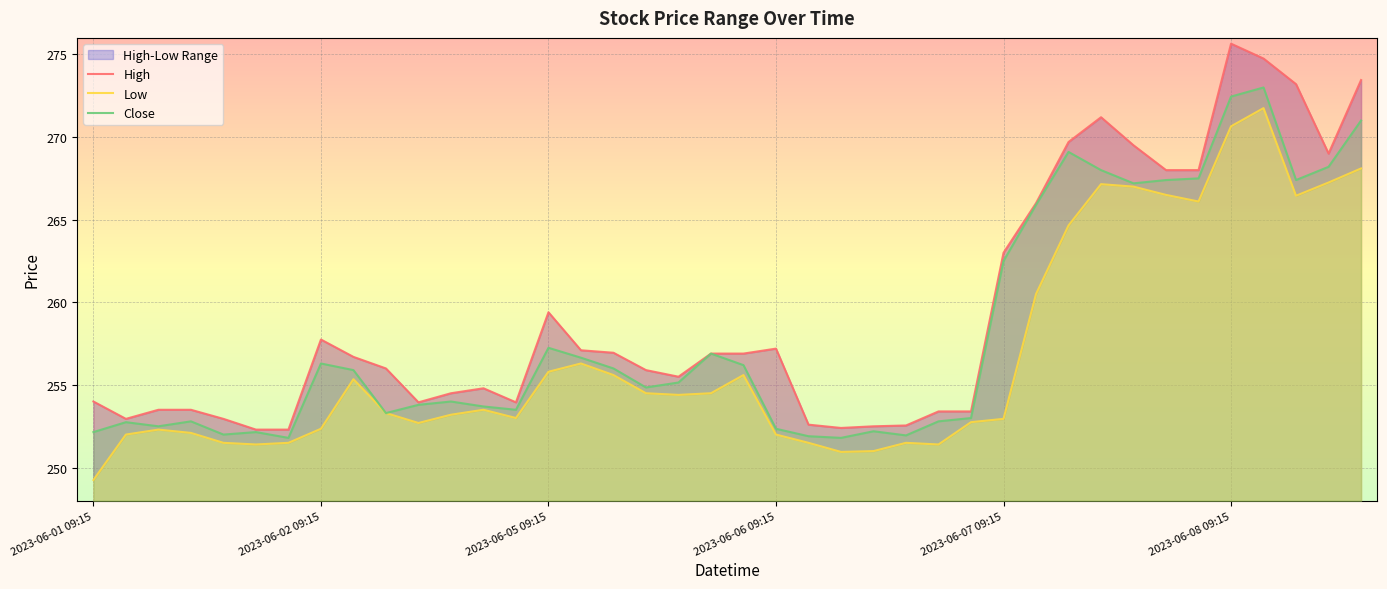

True or false: Close and Low intersect in this chart.

False